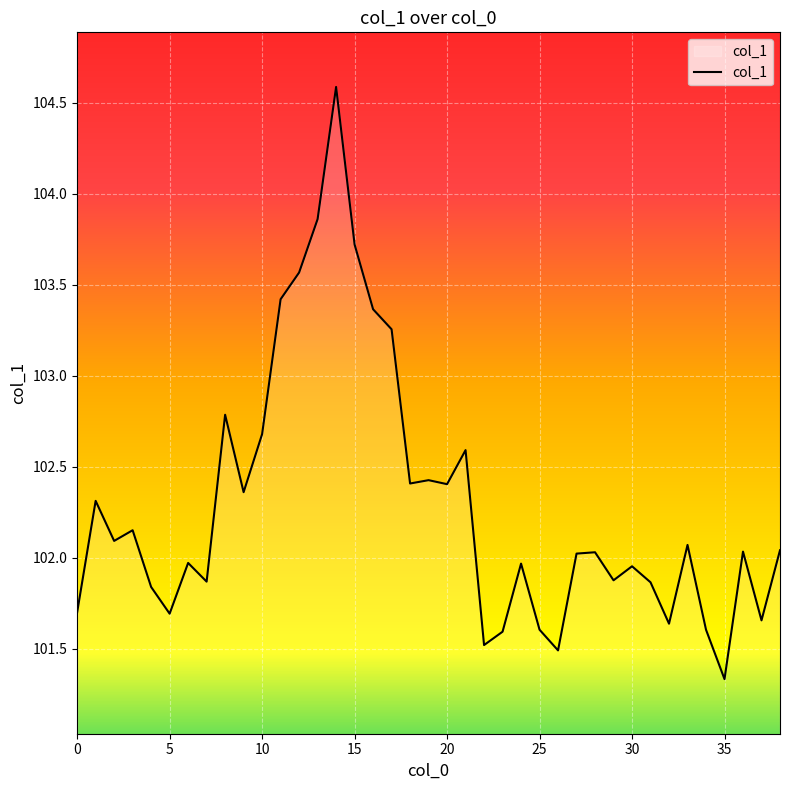

What is the sum of all values?

3989.4